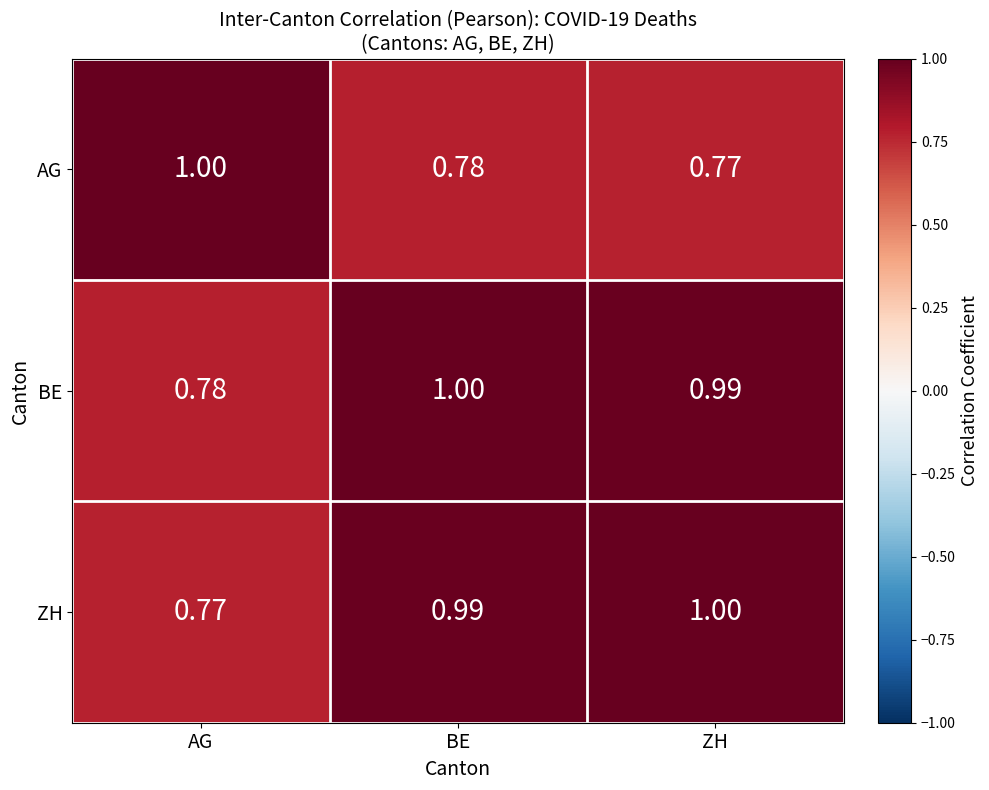

At how many categories does at least one series exceed 0?

3